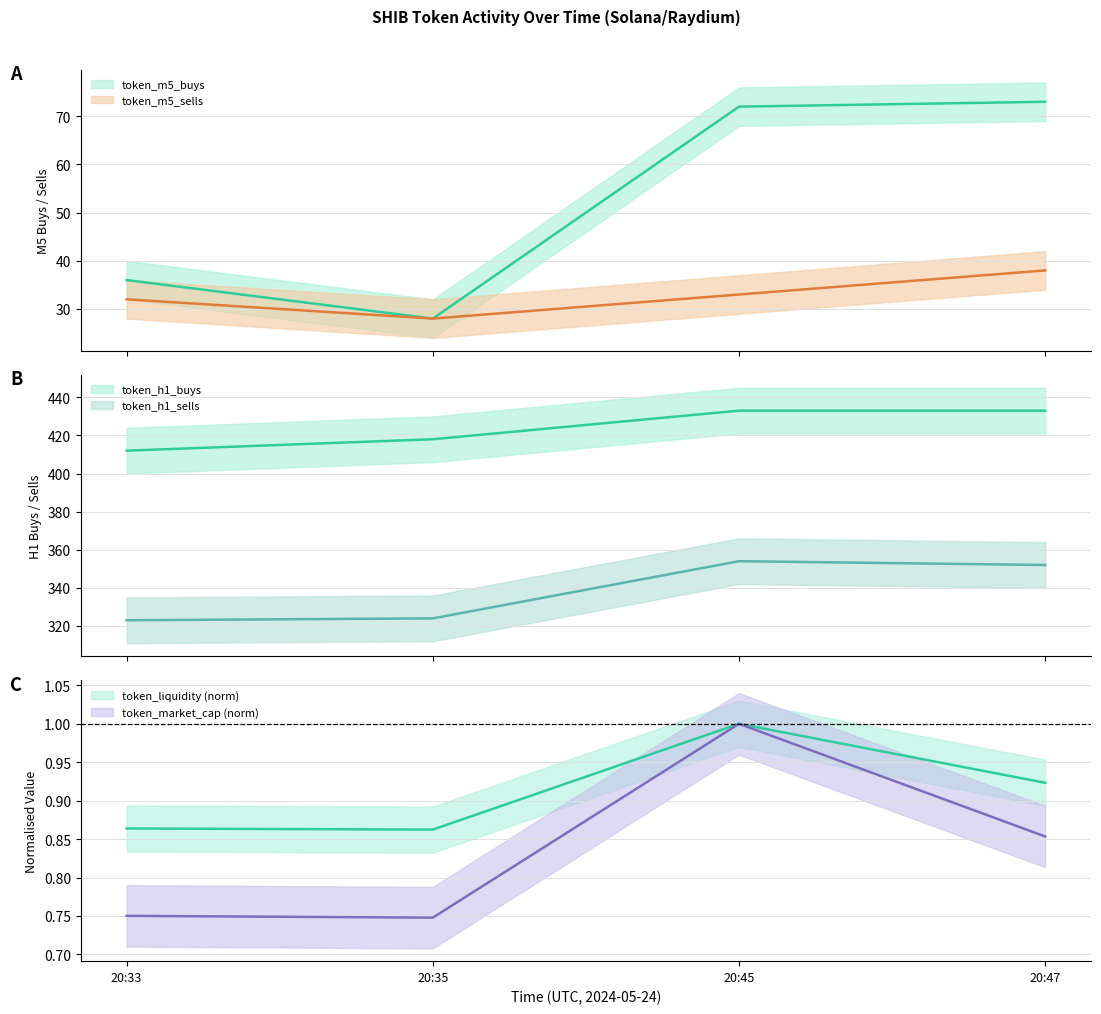

What is the difference between the maximum and minimum values in the token_m5_sells series?

10.0